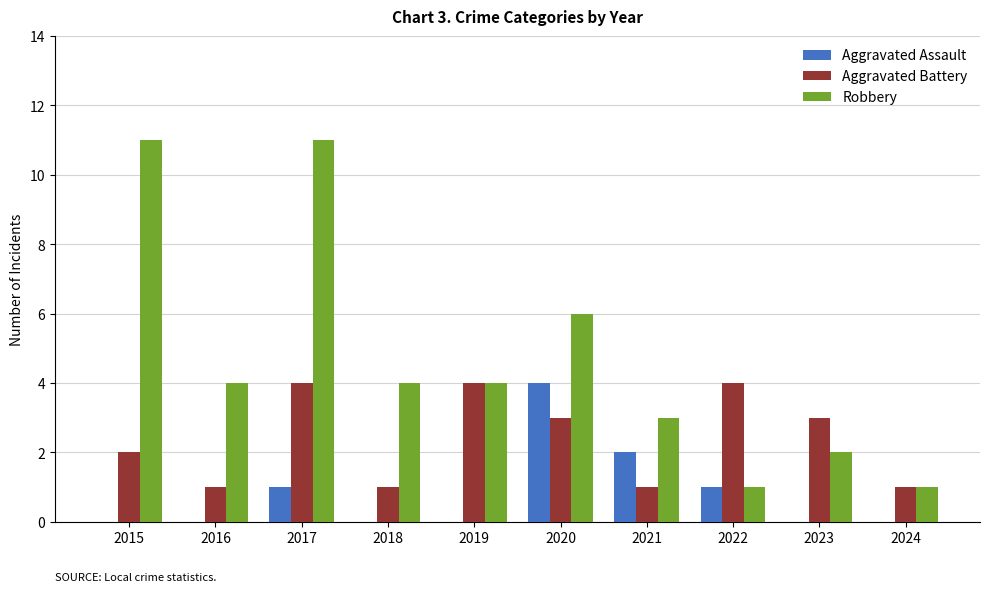

At which category is the sum across all series the highest?

2017